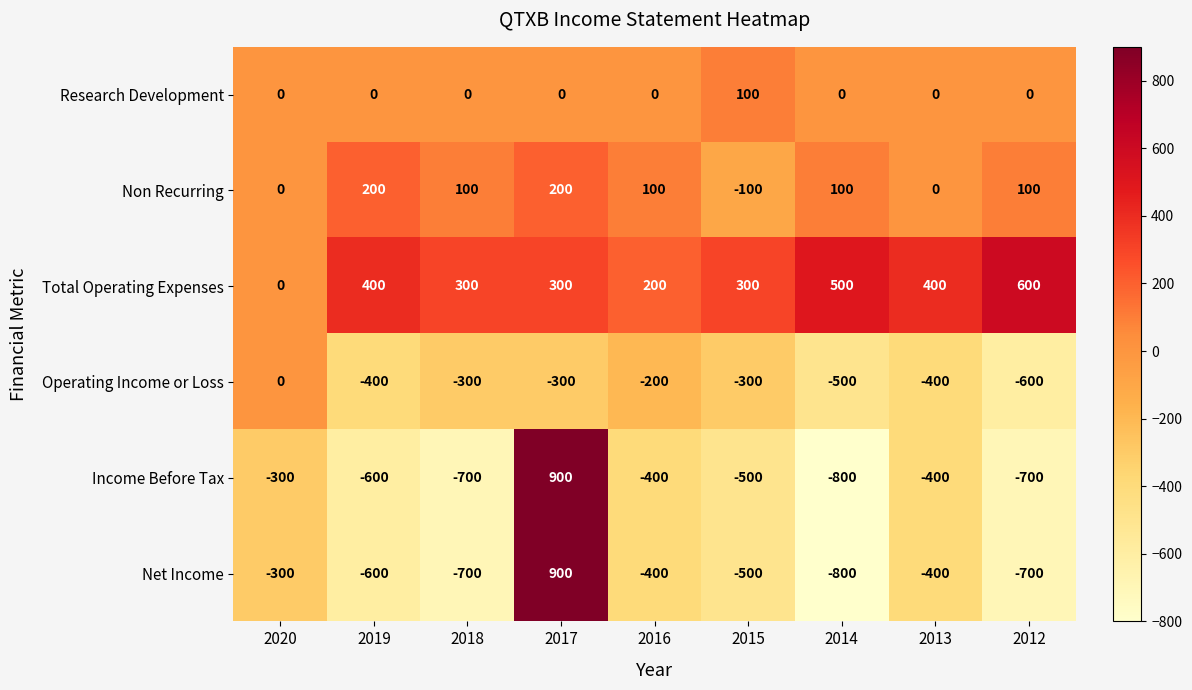

Between 2019 and 2015, which series saw the biggest shift?

Non Recurring